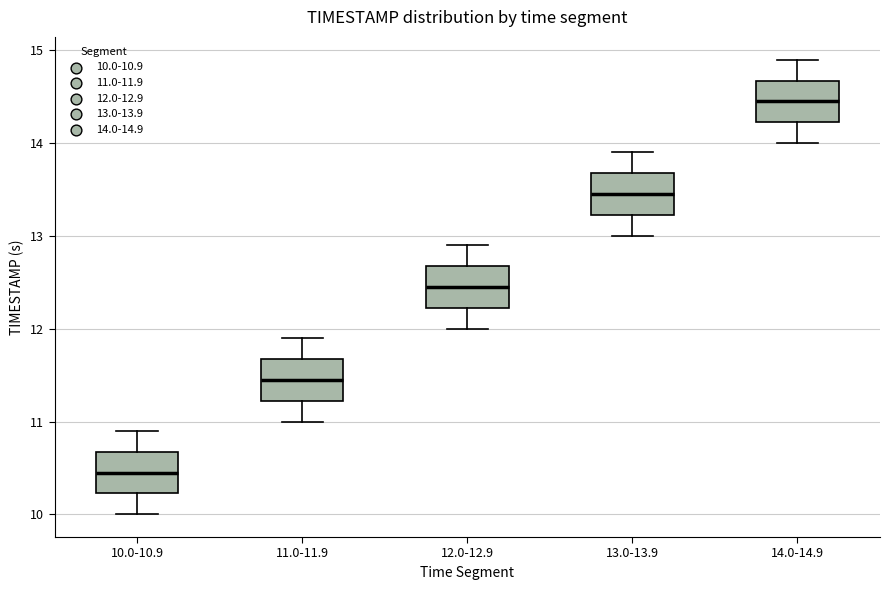

Reading left to right, read every box against the y-axis: the position of its median line, the range the box covers, and the ends of its whiskers. The values are not printed on the chart, so give them approximately, as read against the axis.

10.0-10.9: median 10.5, box 10.2 to 10.7, whiskers 10.0 to 10.9
11.0-11.9: median 11.5, box 11.2 to 11.7, whiskers 11.0 to 11.9
12.0-12.9: median 12.5, box 12.2 to 12.7, whiskers 12.0 to 12.9
13.0-13.9: median 13.5, box 13.2 to 13.7, whiskers 13.0 to 13.9
14.0-14.9: median 14.5, box 14.2 to 14.7, whiskers 14.0 to 14.9